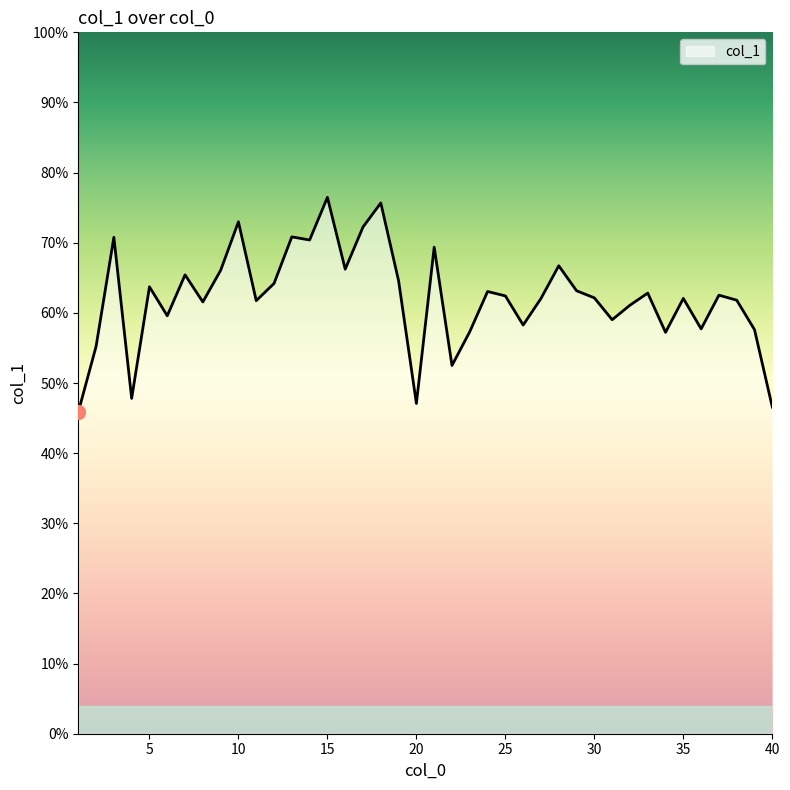

At which category does the data reach its first local valley?

4